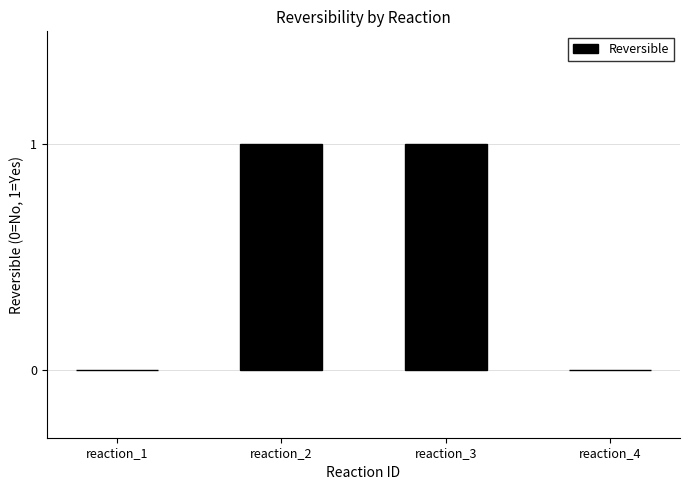

What is the change in value from reaction_3 to reaction_4?

-1